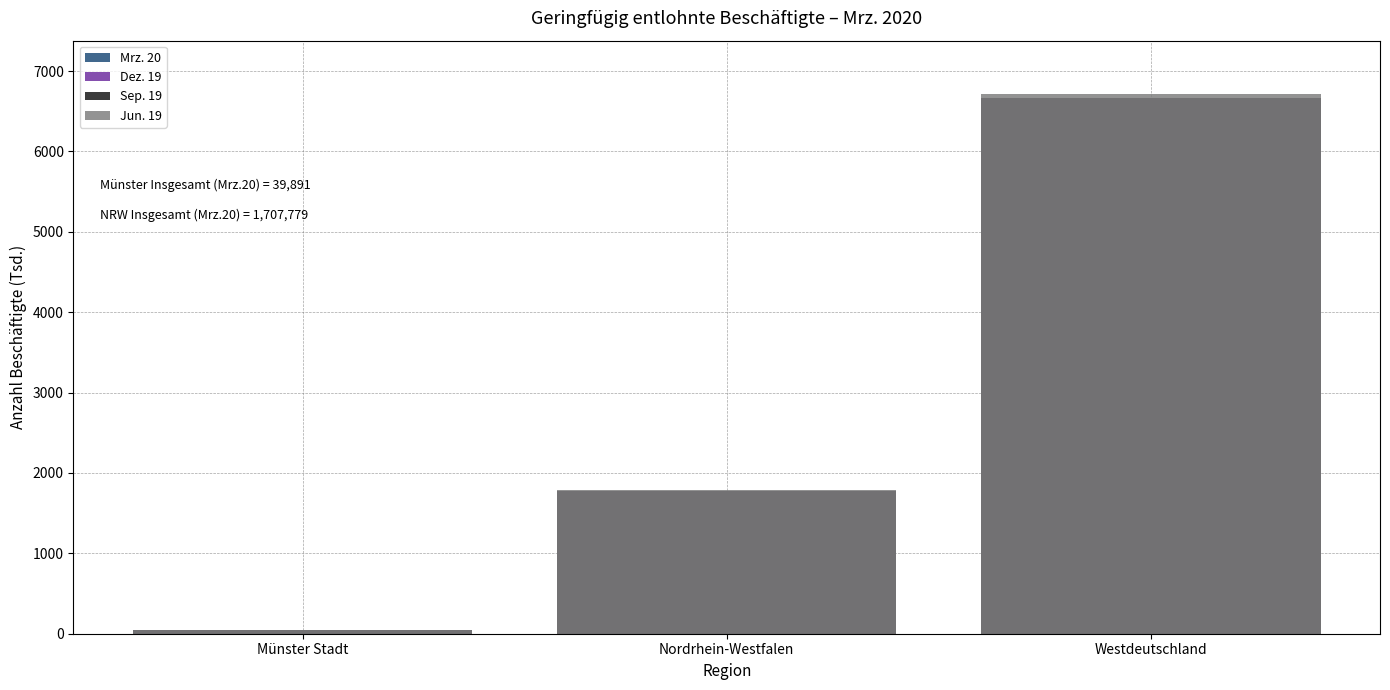

Which series has the largest total across all categories?

Jun. 19